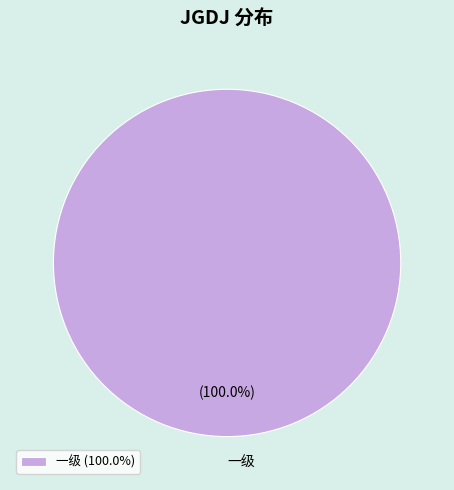

Is there a majority slice in this chart?

Yes